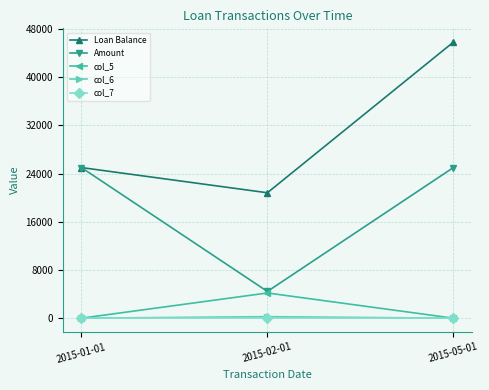

Count the number of data series in this chart.

5